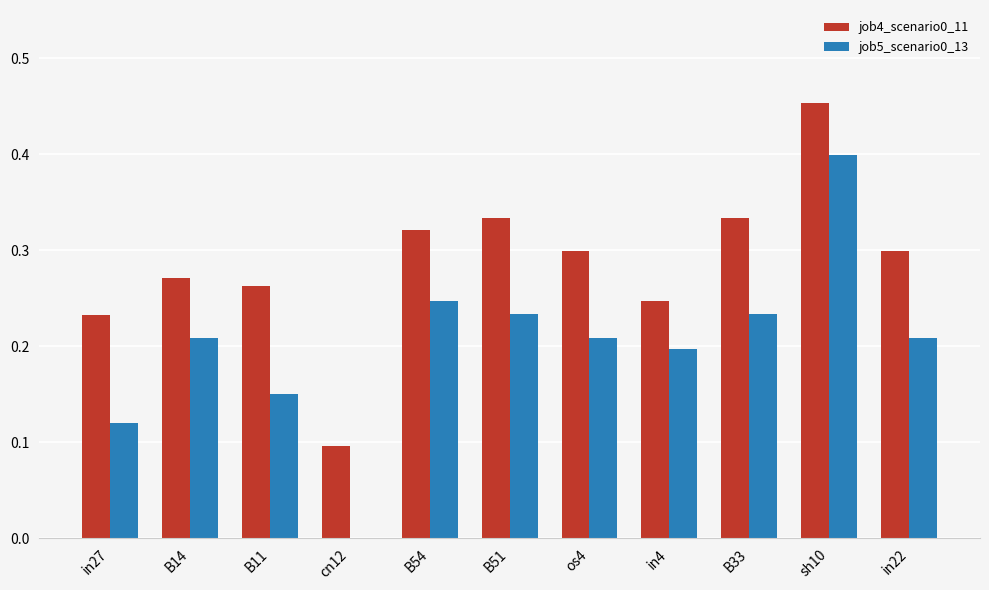

At which label does job4_scenario0_11 reach its peak?

sh10